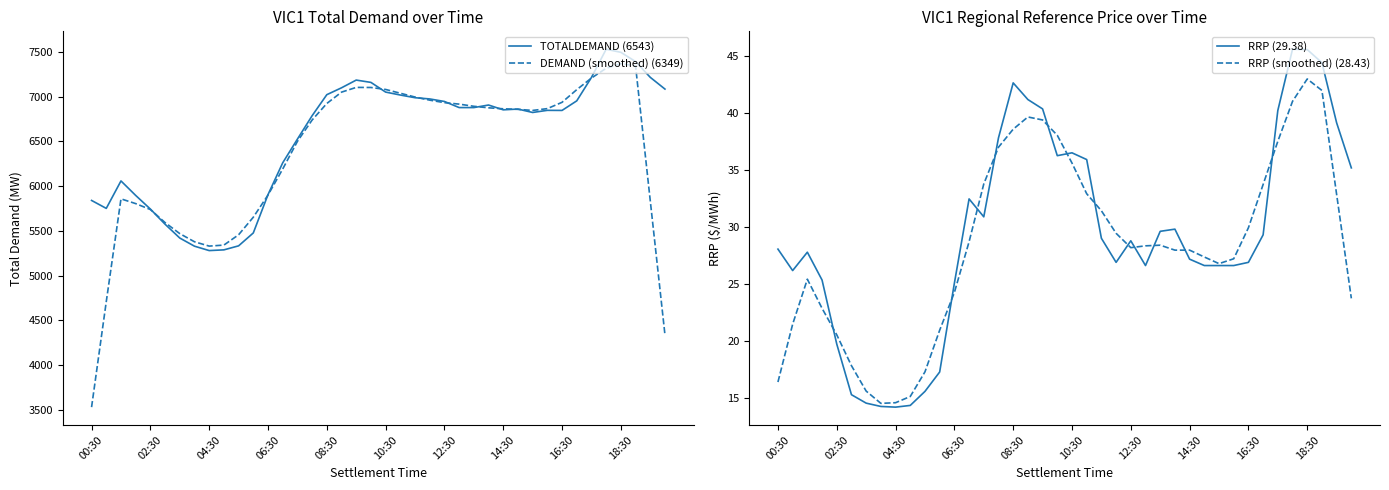

True or false: RRP (29.38) has a value of 37.8 at 15.

True